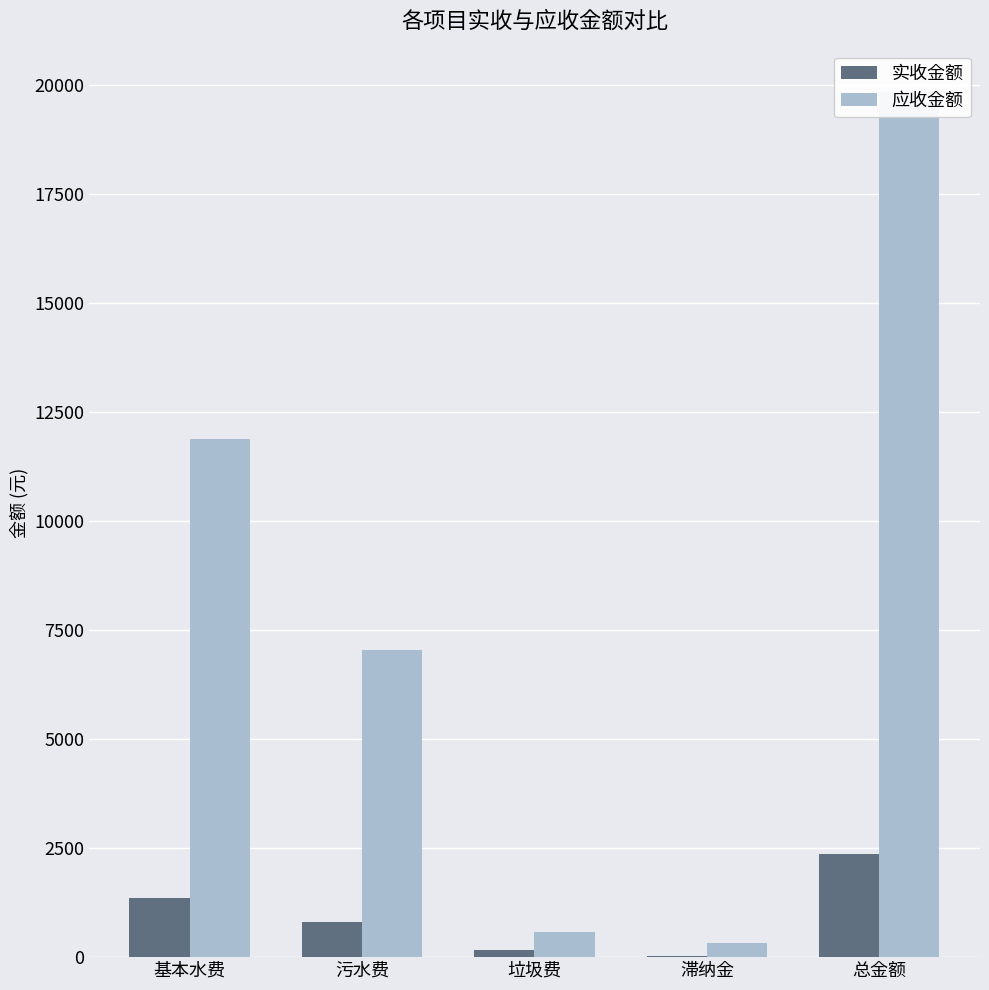

What is the value of the 应收金额 bar at the 4th from the left?

324.8